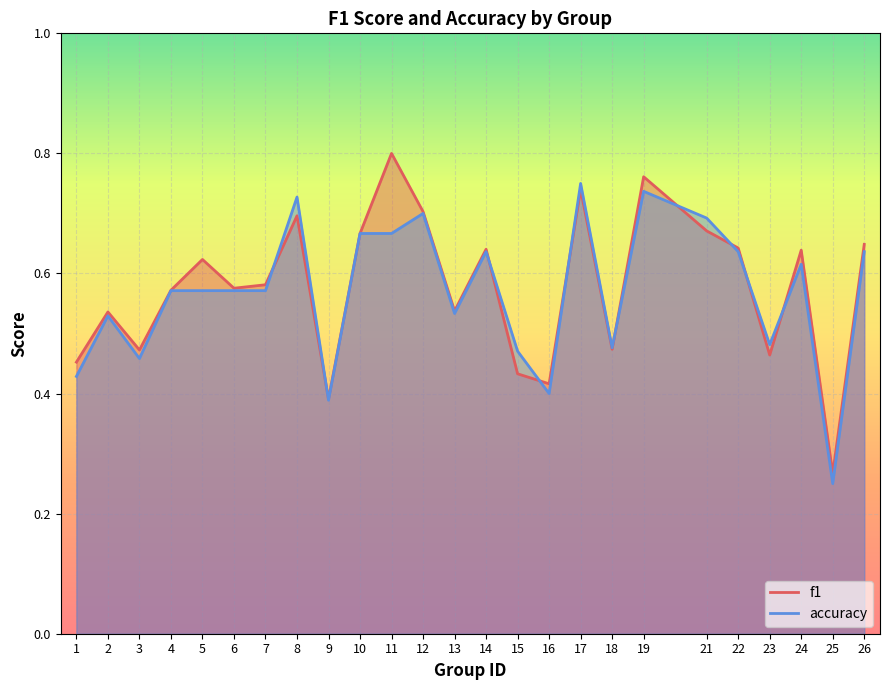

What is the difference between the maximum and minimum values in the f1 series?

0.5